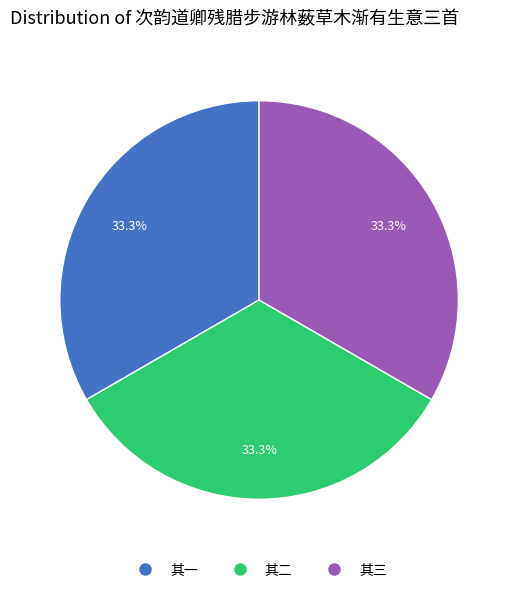

What percentage do 其二 and 其三 together represent?

66.7%